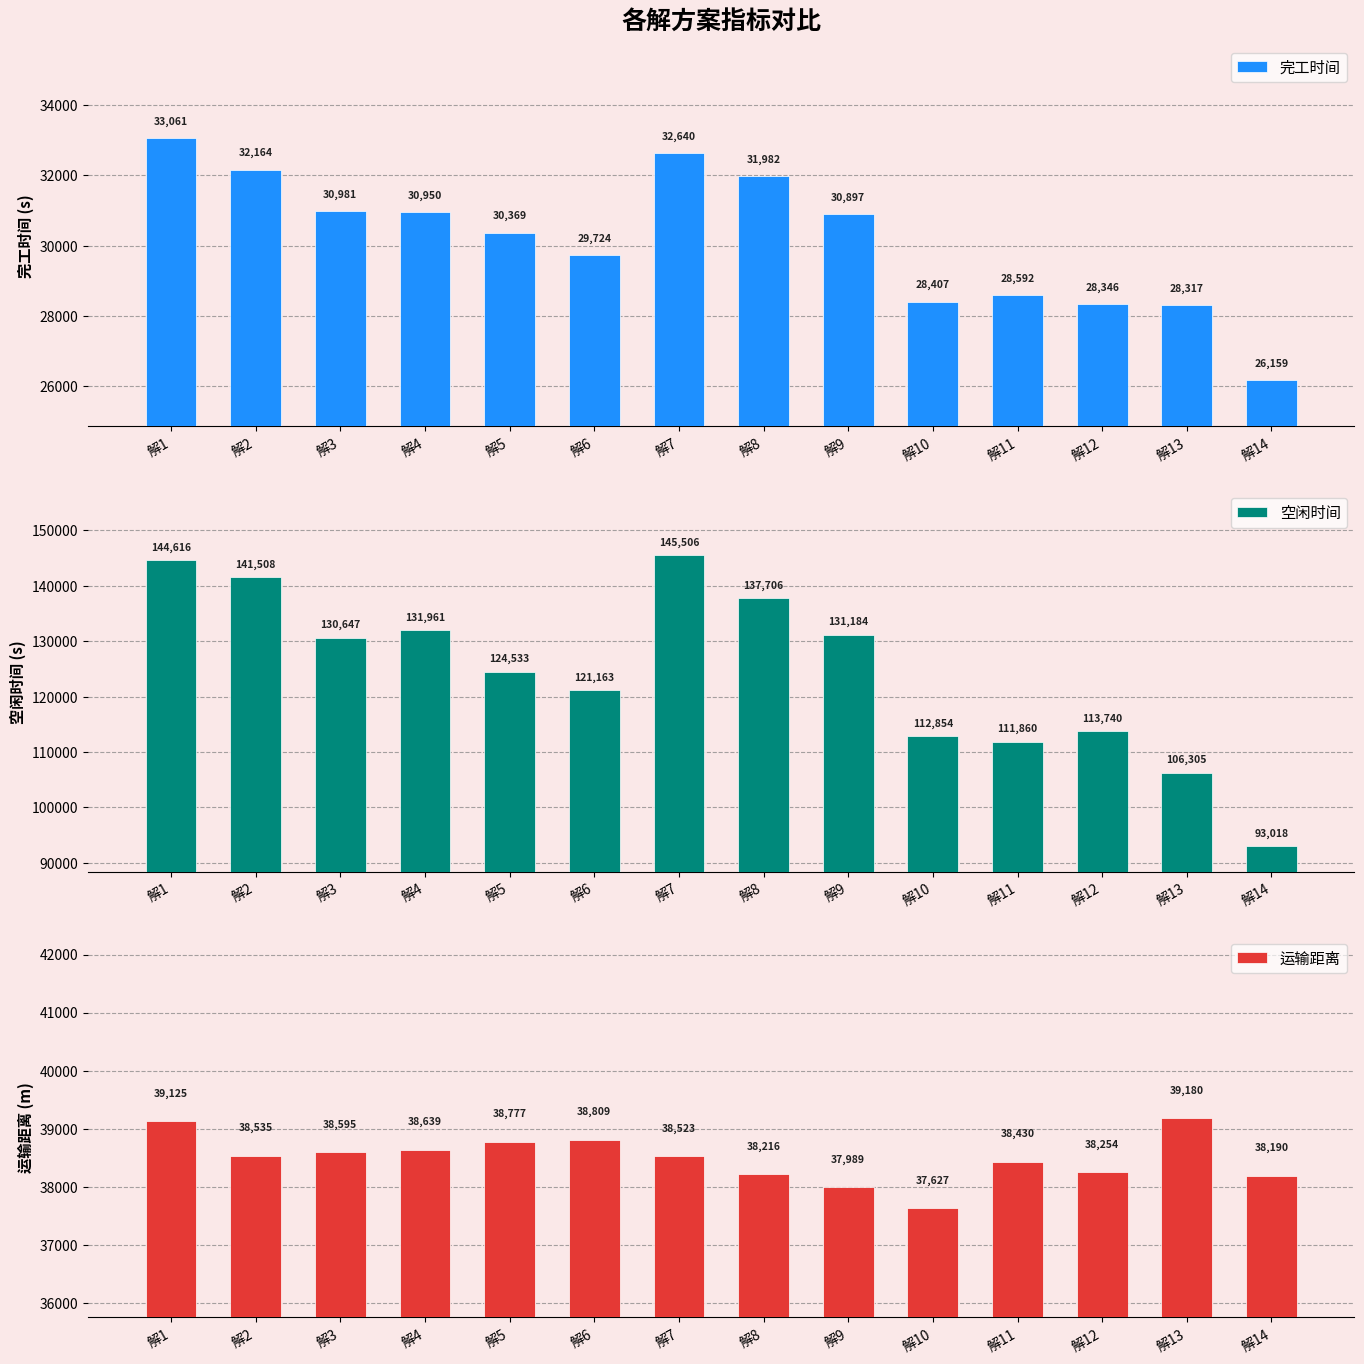

Between 解2 and 解14, which series saw the biggest shift?

空闲时间